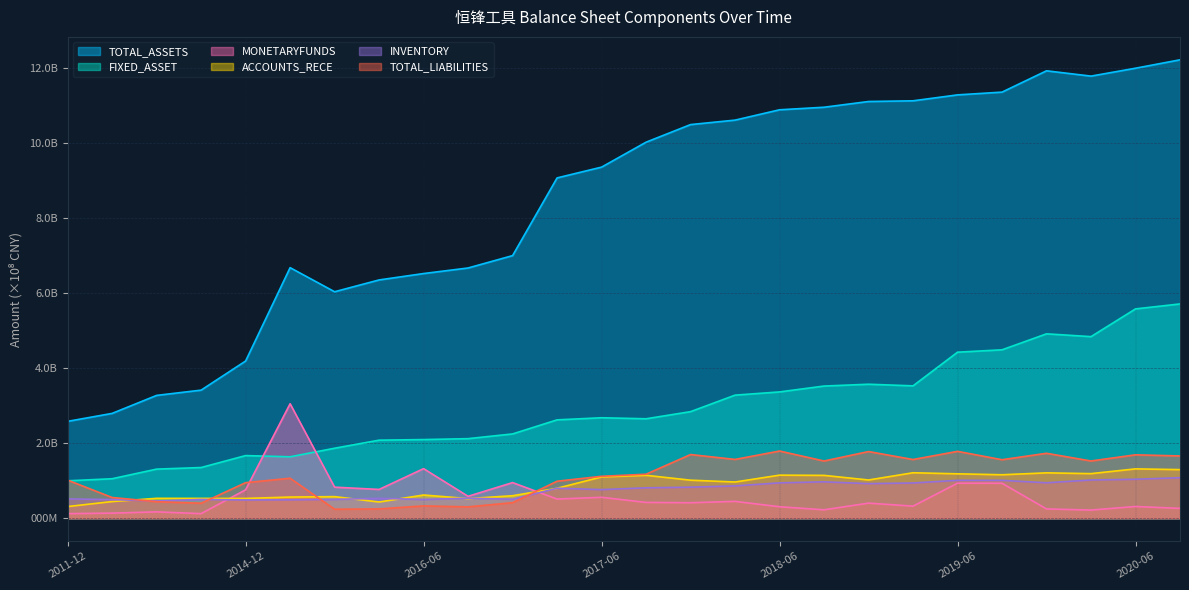

What is the label of the 17th point from the right?

2016-09-30